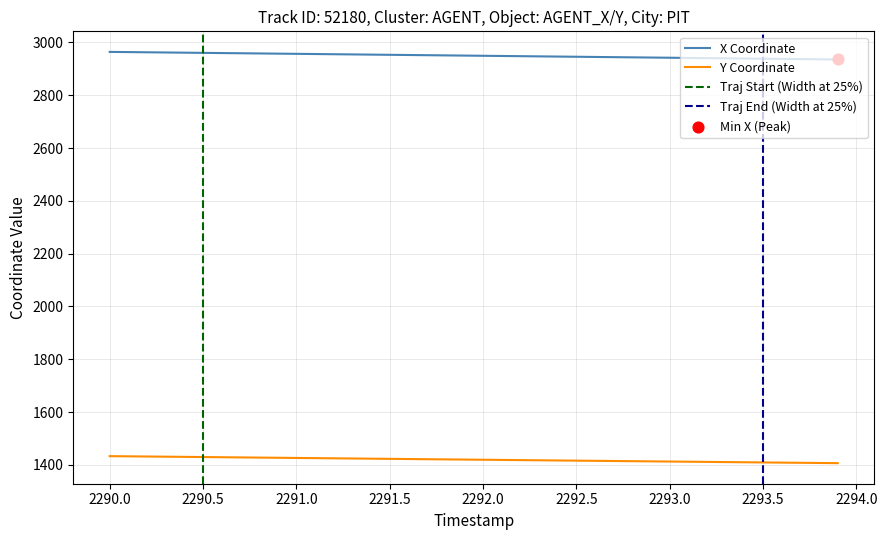

Is it true that X Coordinate equals 809.1 at 2291.0?

False